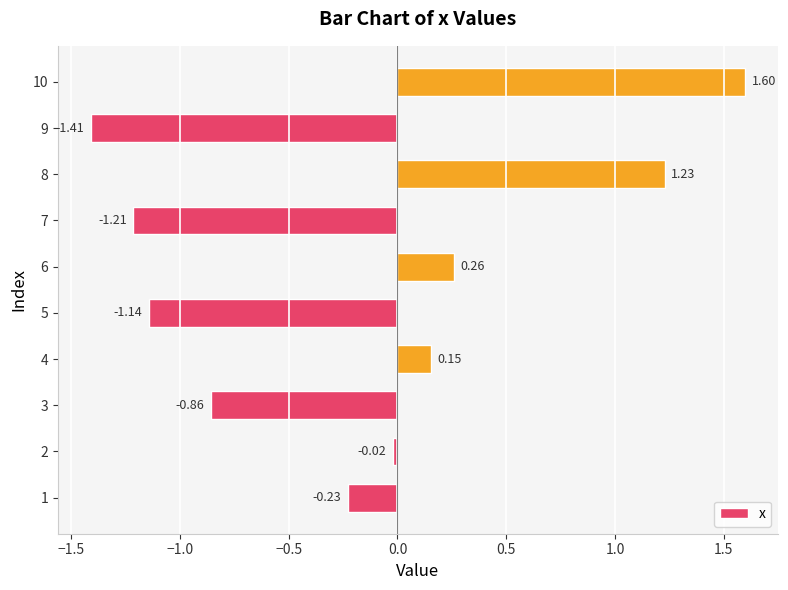

What is the sum of all values?

-1.6